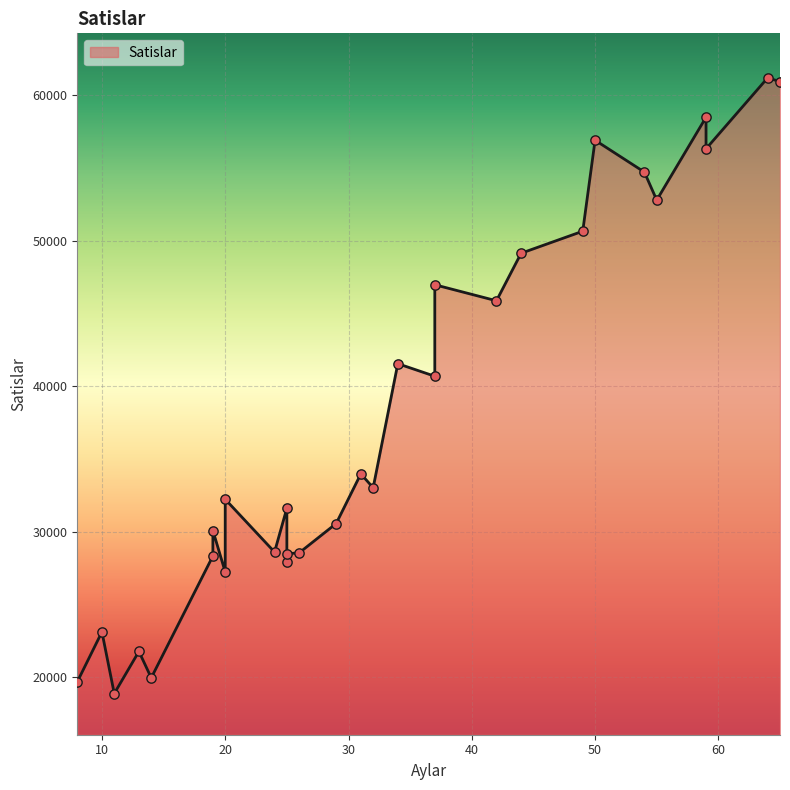

What is the change in value from 8 to 64?

+41524.0